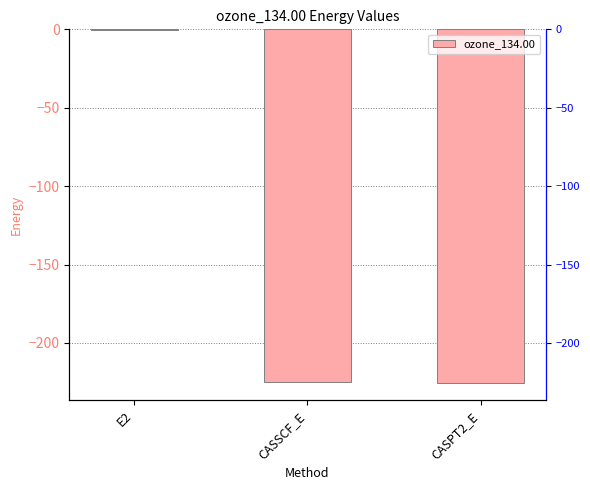

Read the value at E2.

-0.7